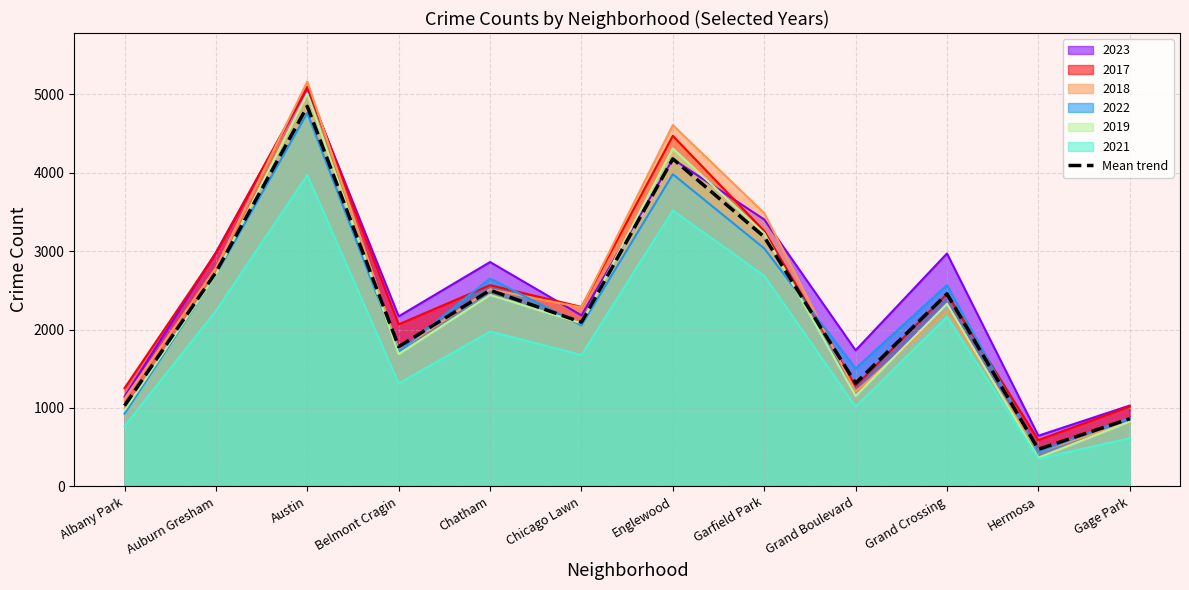

What is the ratio of the value at Gage Park to the value at Austin?

0.2